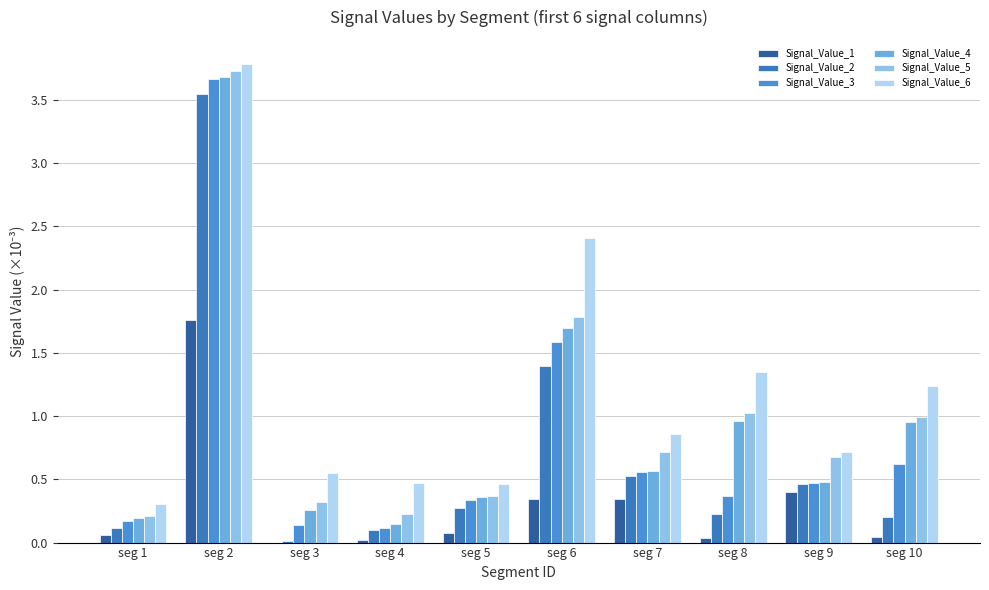

How many groups of bars are there?

10